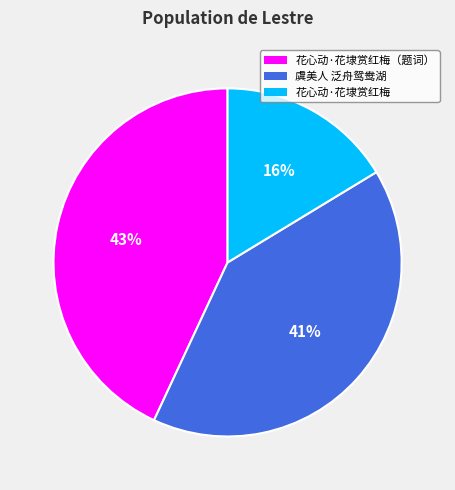

How many slices are in this pie chart?

3